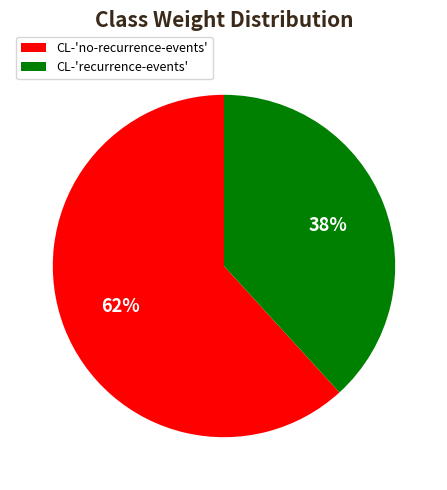

Do CL-'recurrence-events' and CL-'no-recurrence-events' together represent more than half of the pie?

Yes